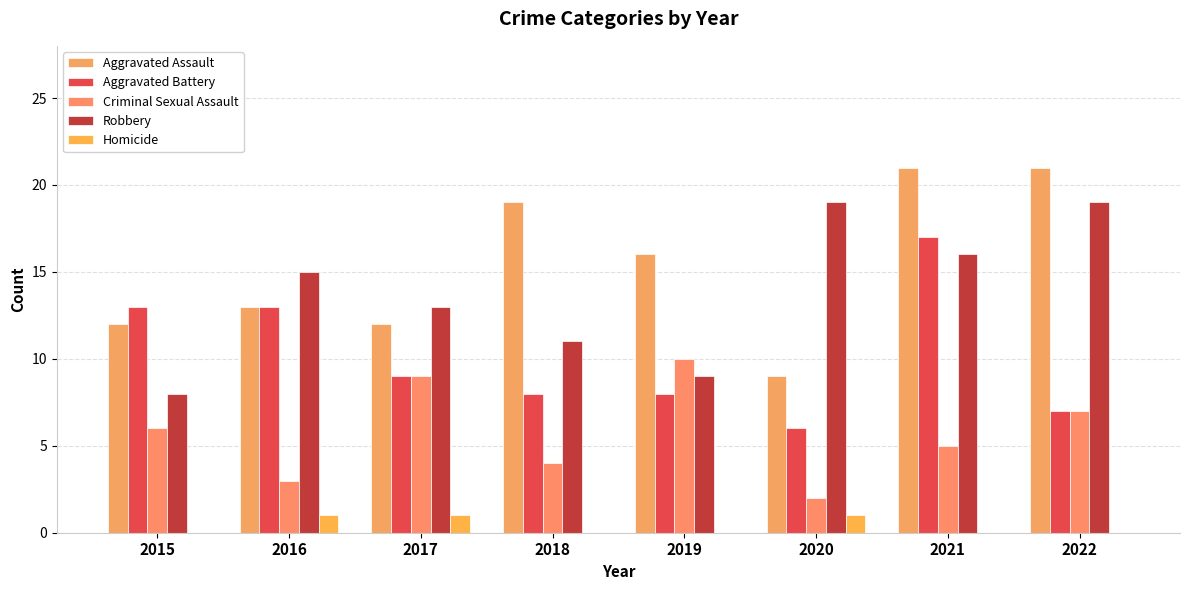

Reading left to right, what are all the values shown in this chart?

Aggravated Assault: 2015=12	2016=13	2017=12	2018=19	2019=16	2020=9	2021=21	2022=21
Aggravated Battery: 2015=13	2016=13	2017=9	2018=8	2019=8	2020=6	2021=17	2022=7
Criminal Sexual Assault: 2015=6	2016=3	2017=9	2018=4	2019=10	2020=2	2021=5	2022=7
Robbery: 2015=8	2016=15	2017=13	2018=11	2019=9	2020=19	2021=16	2022=19
Homicide: 2015=0	2016=1	2017=1	2018=0	2019=0	2020=1	2021=0	2022=0